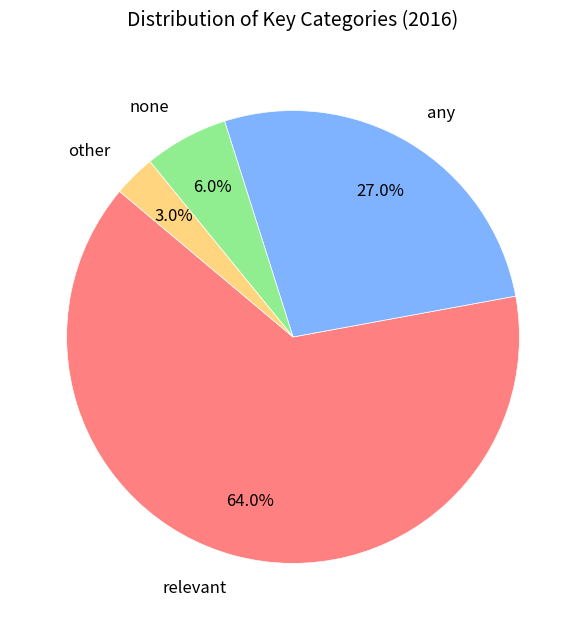

To the nearest percent, what is the difference between the largest and smallest slice percentages?

61%